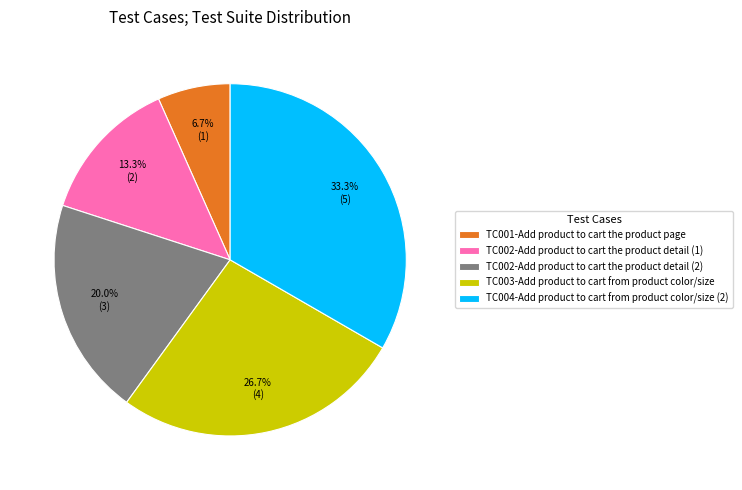

Count the number of slices in the pie.

5